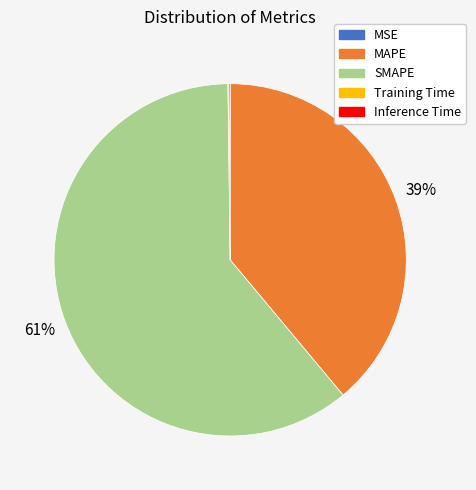

True or false: MAPE accounts for 31% of the total.

False